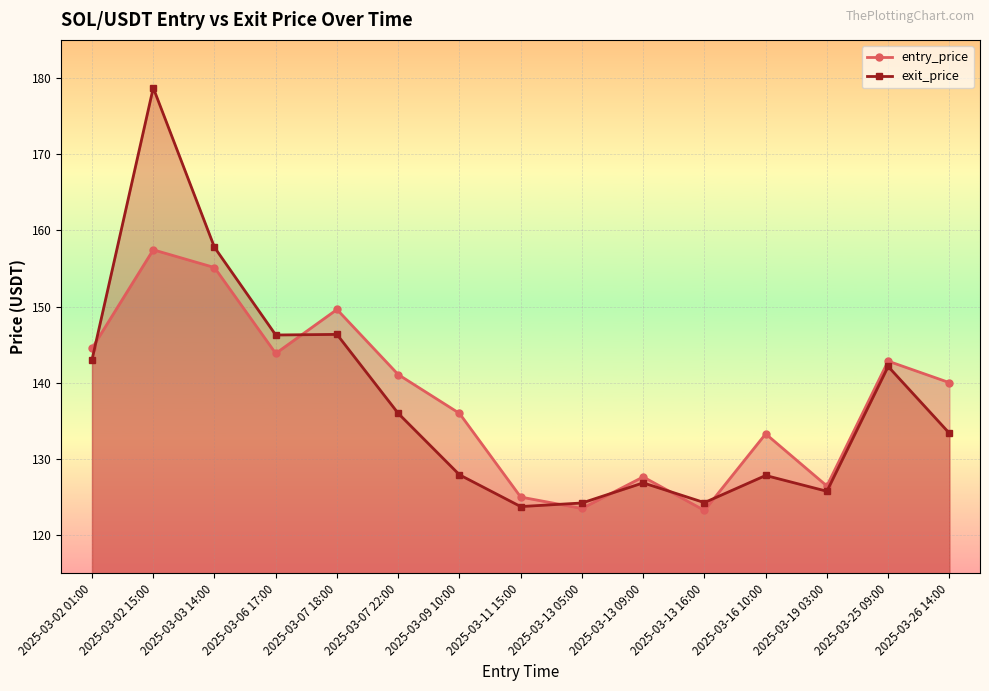

At which label does exit_price reach its minimum?

2025-03-11 15:00